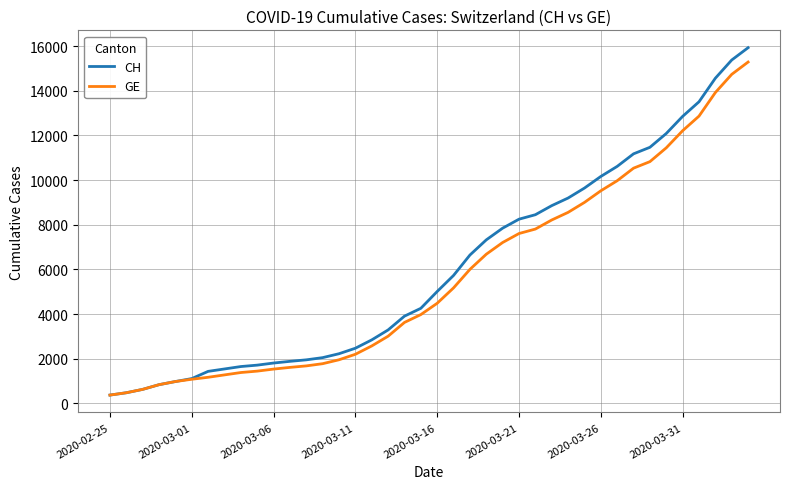

What is the highest value of the GE series?

15284